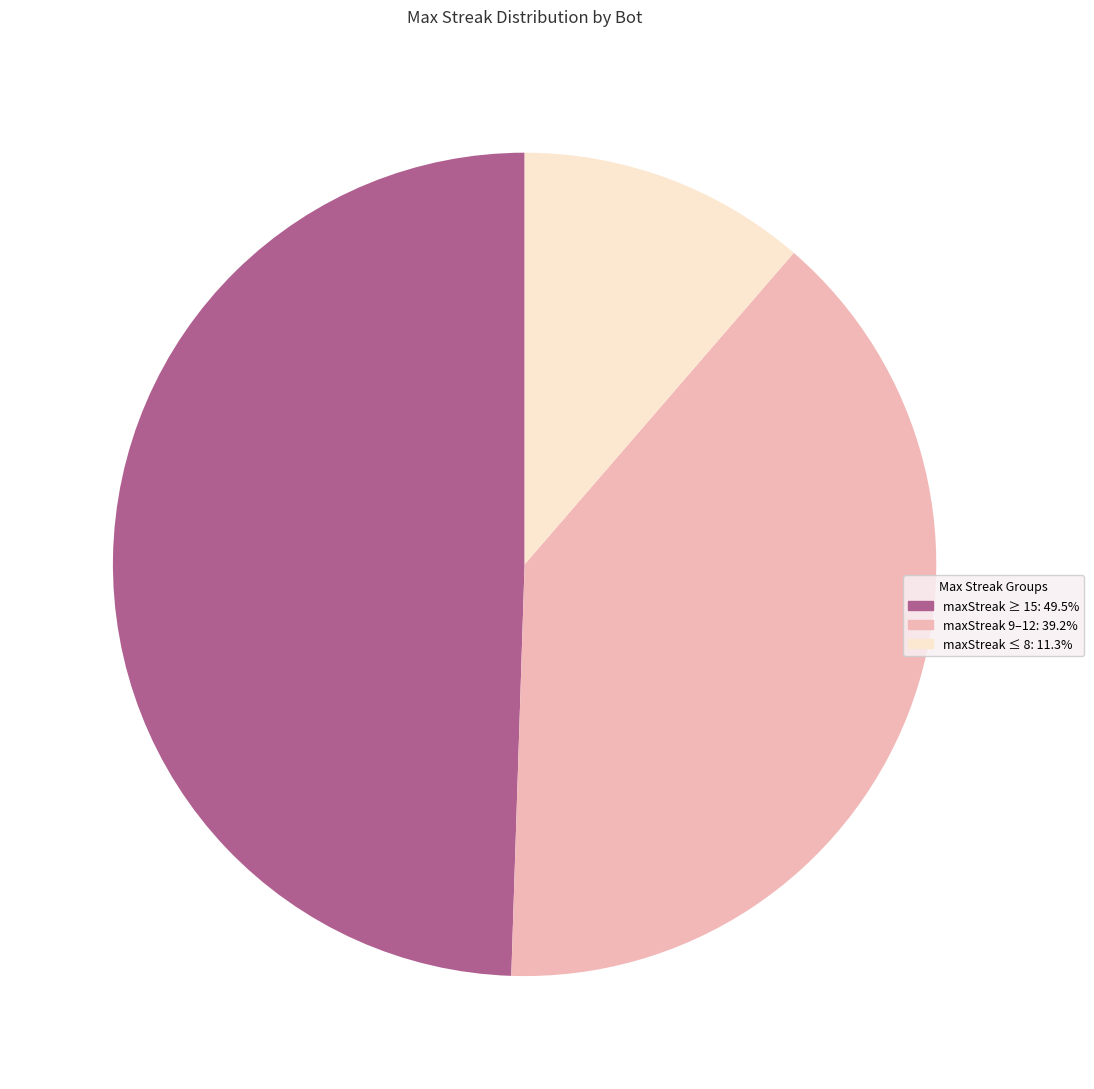

How many slices are in this pie chart?

3